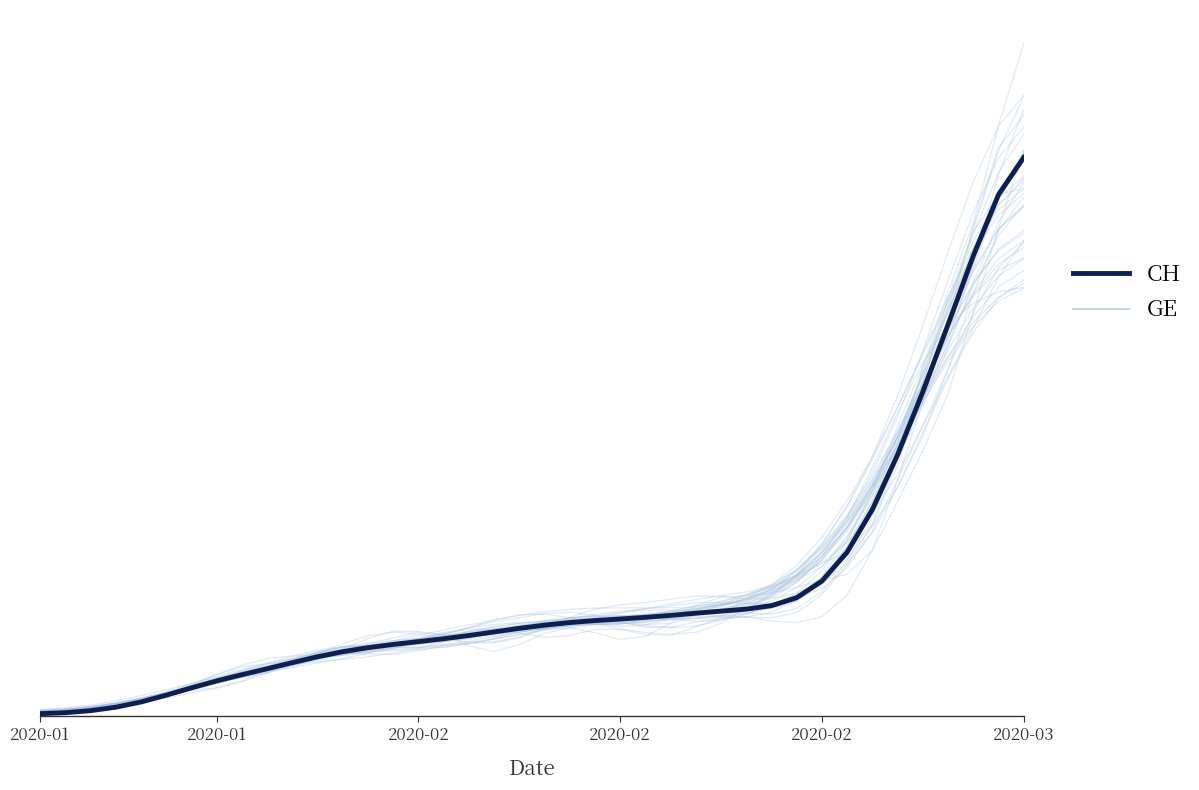

What is the lowest value of the CH series?

7.2